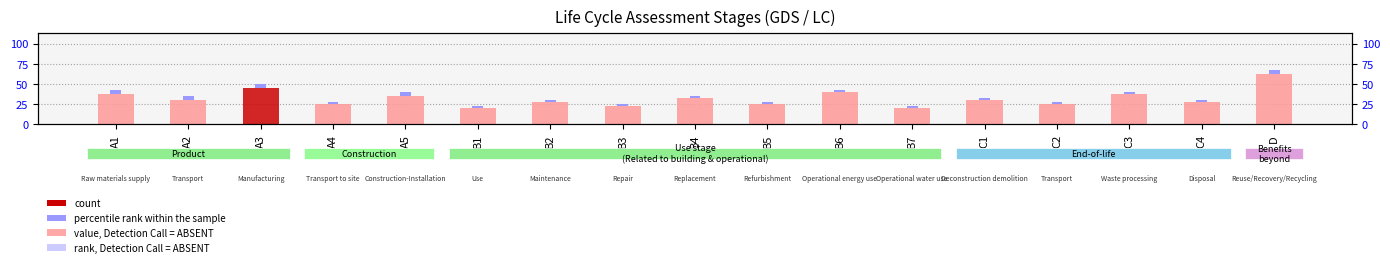

What is the label of the 11th bar from the right?

B2